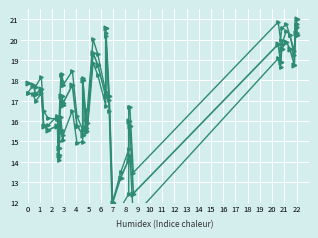

True or false: Y_low and Y intersect in this chart.

True